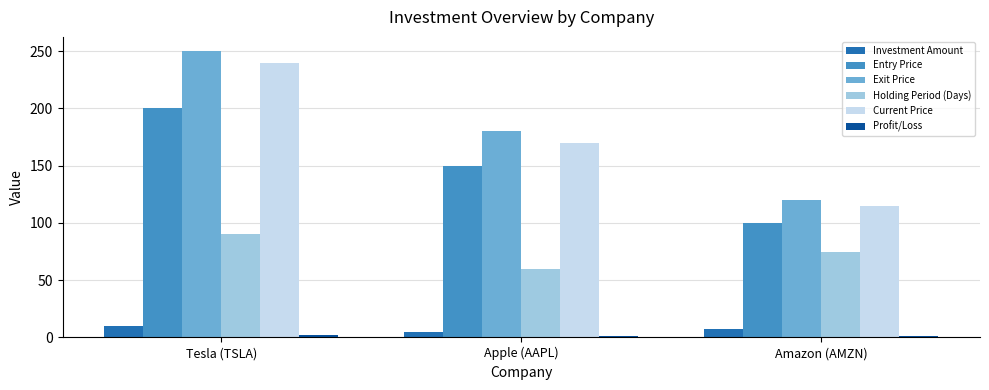

What is the label of the 3rd bar from the left?

Amazon (AMZN)